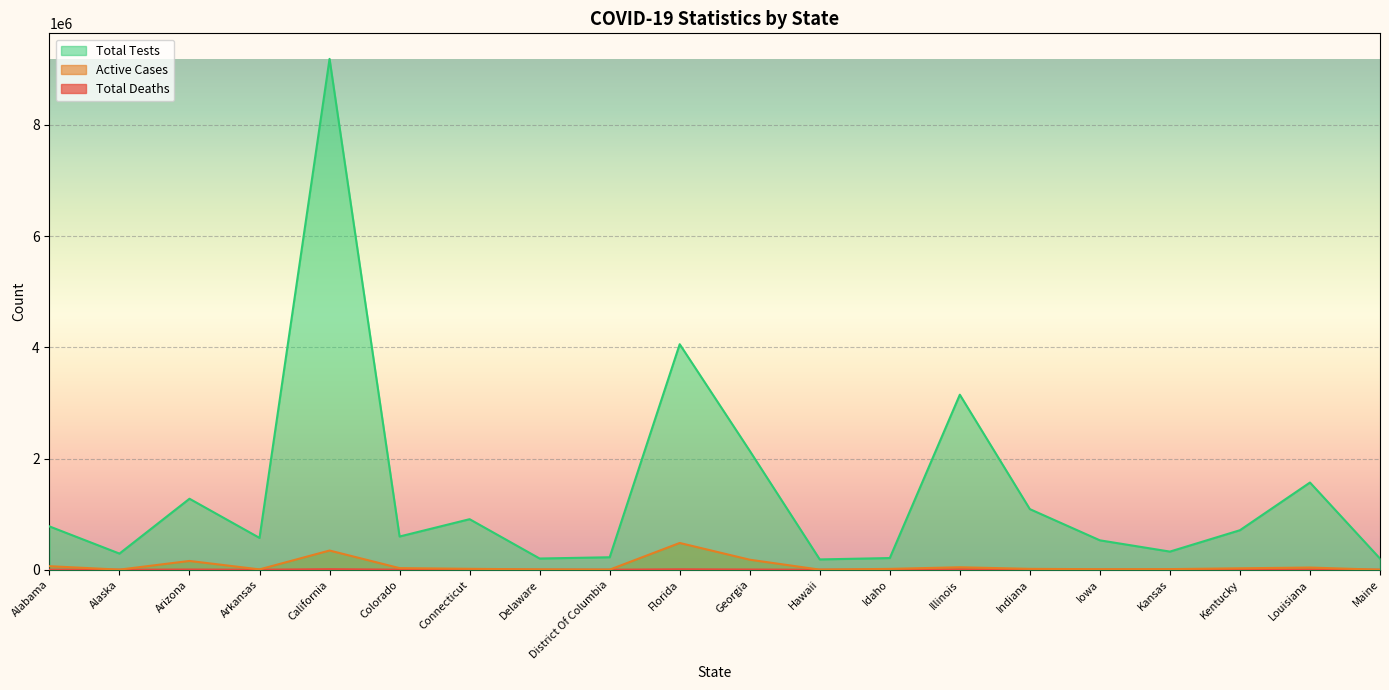

At which category does Total Tests reach its first local peak?

Arizona